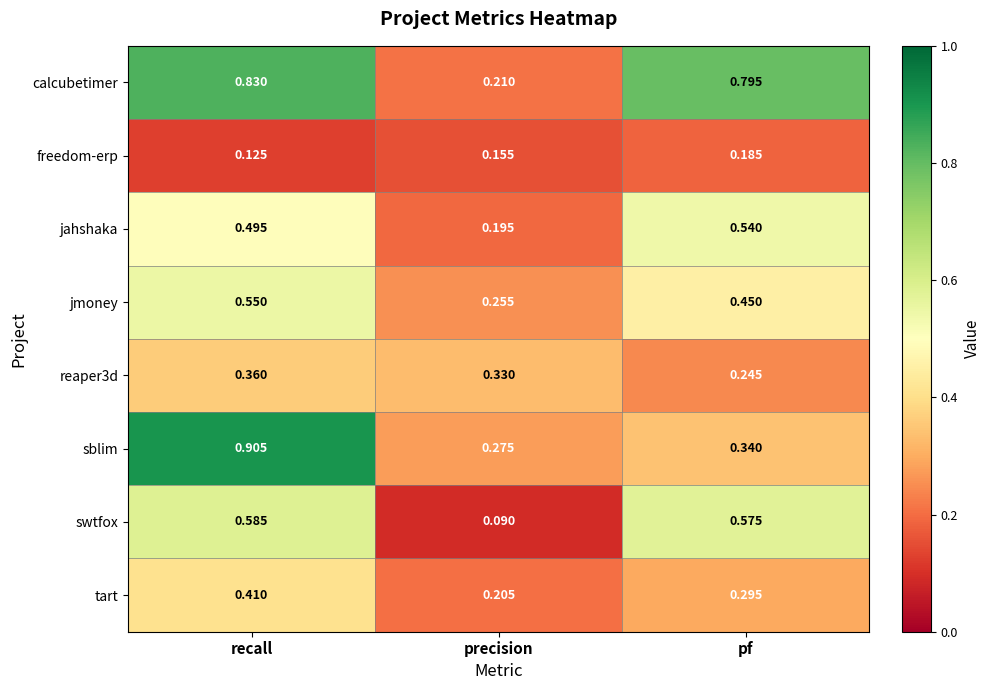

At how many categories does at least one series exceed 0?

3